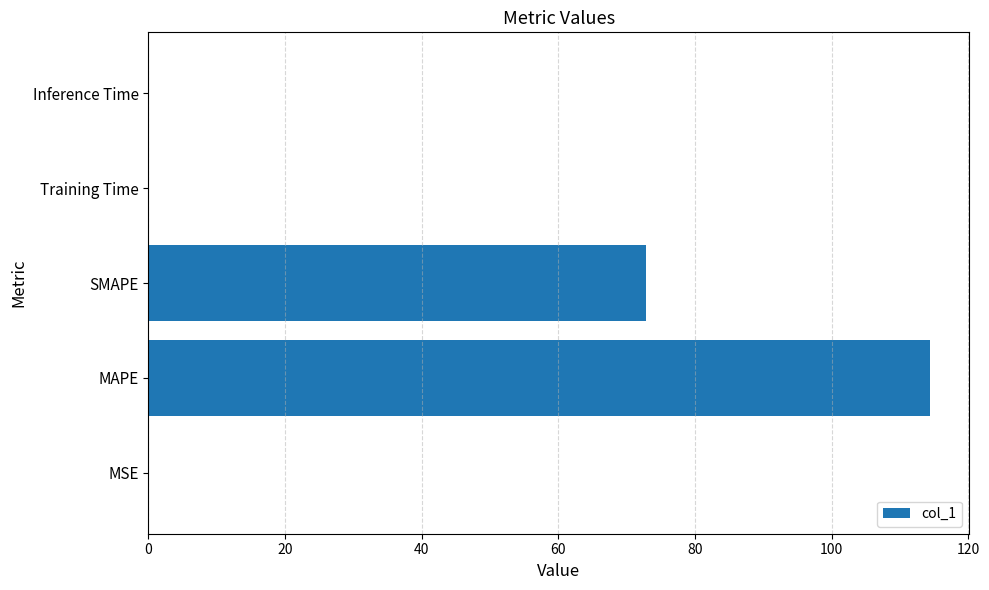

At which label is the value closest to 57?

SMAPE